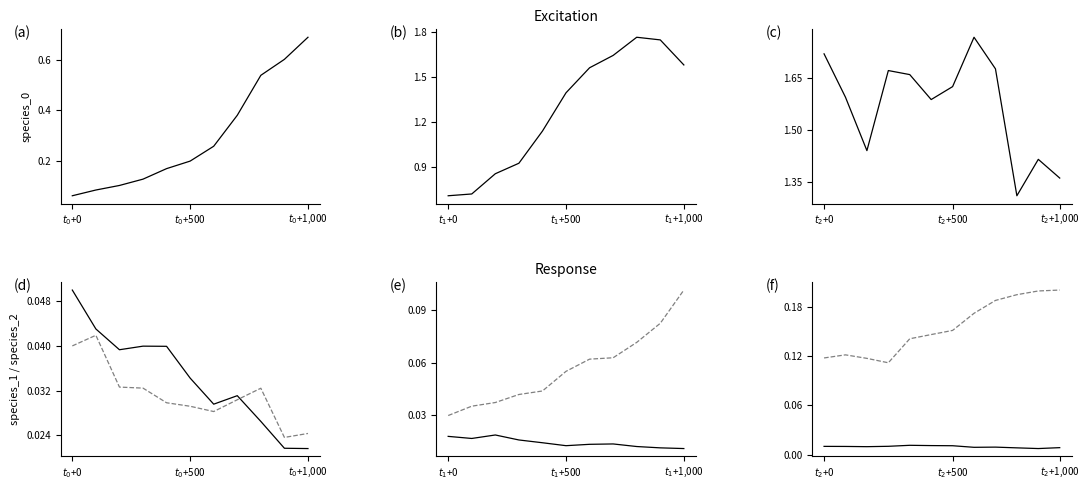

How many lines are shown in the chart?

3